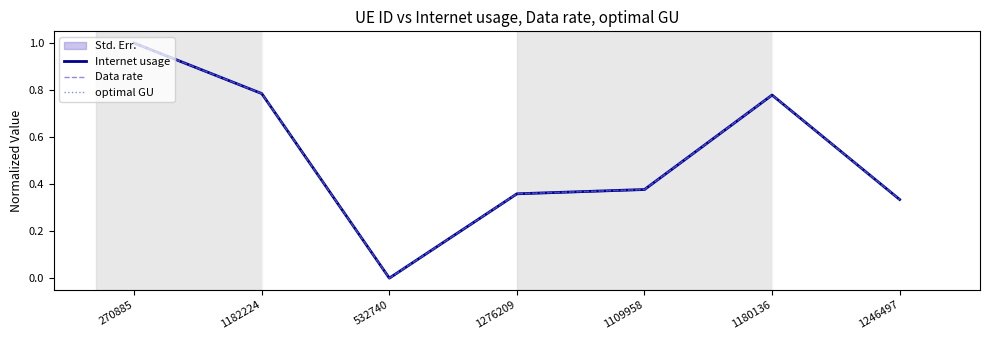

In optimal GU, how many points are lower than both neighbors (excluding endpoints)?

1